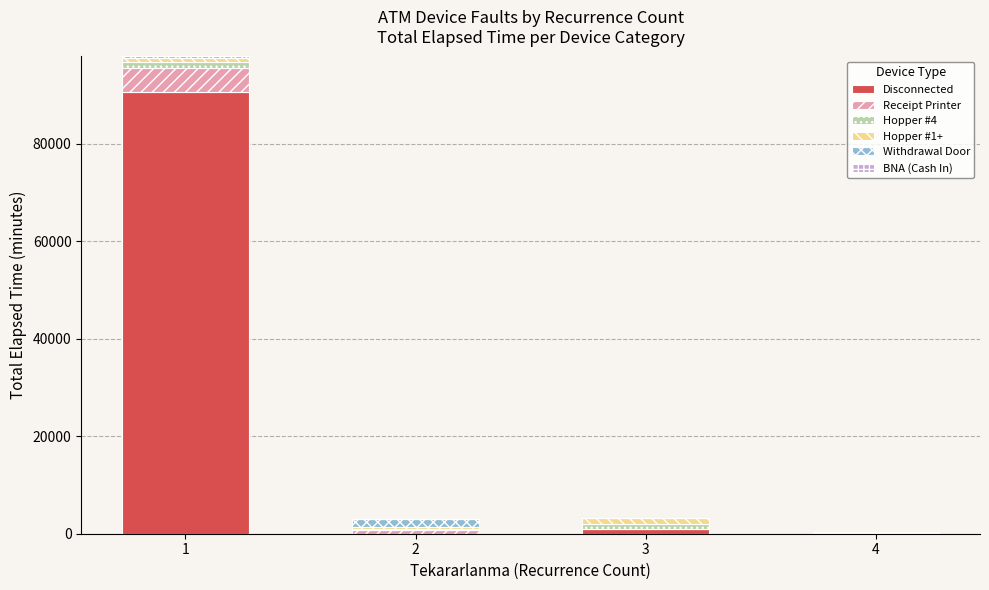

The value of Disconnected at 1 is 90661. True or false?

True